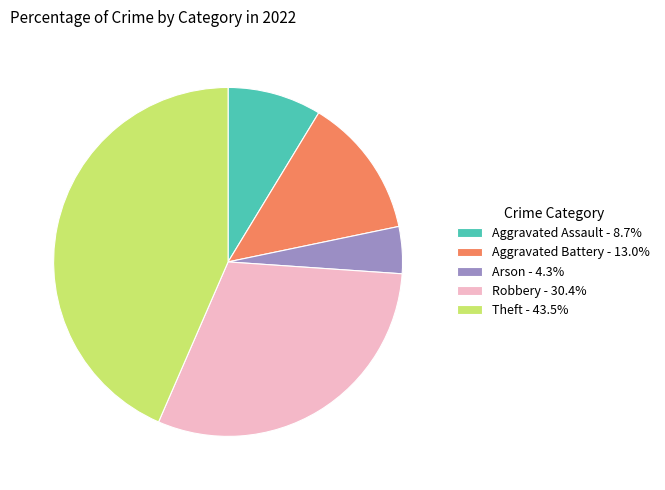

How many slices are in this pie chart?

5